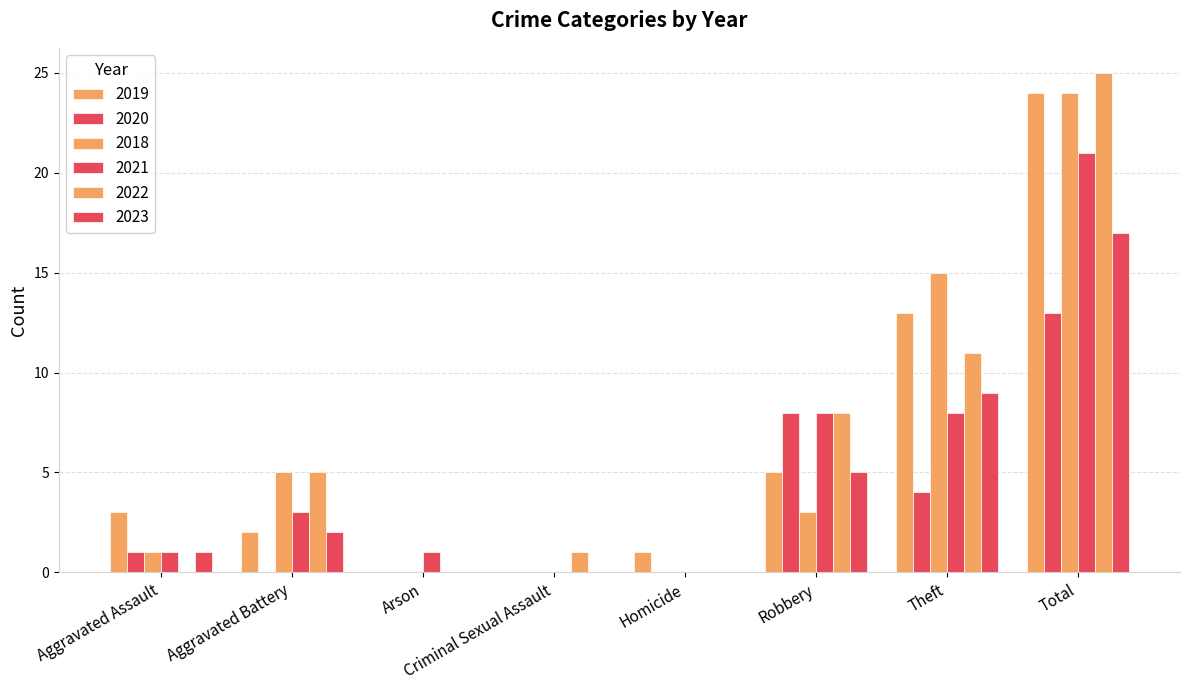

The value of 2022 at Aggravated Assault is 0. True or false?

True